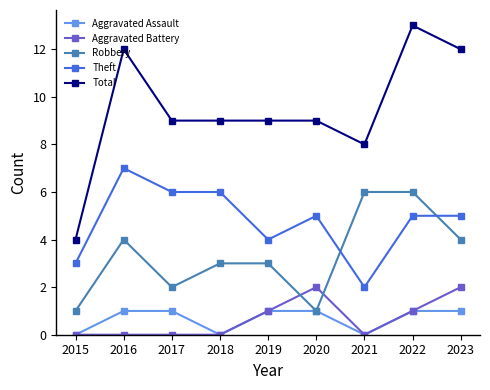

At which category is the sum across all series the highest?

2022